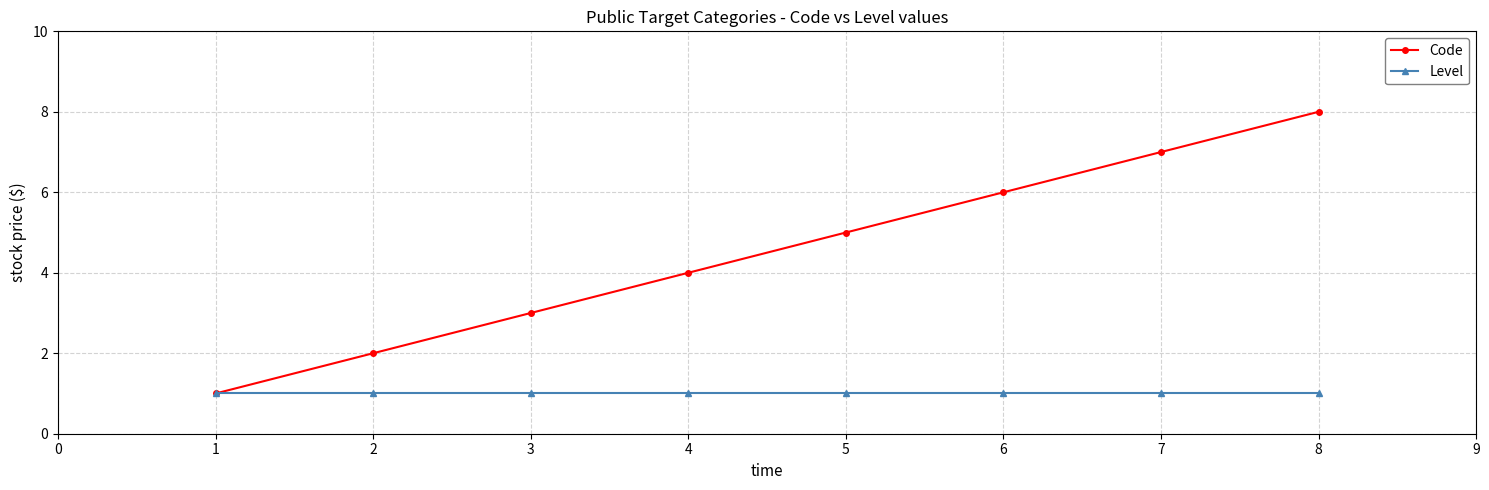

Which series has the widest spread of values?

Code